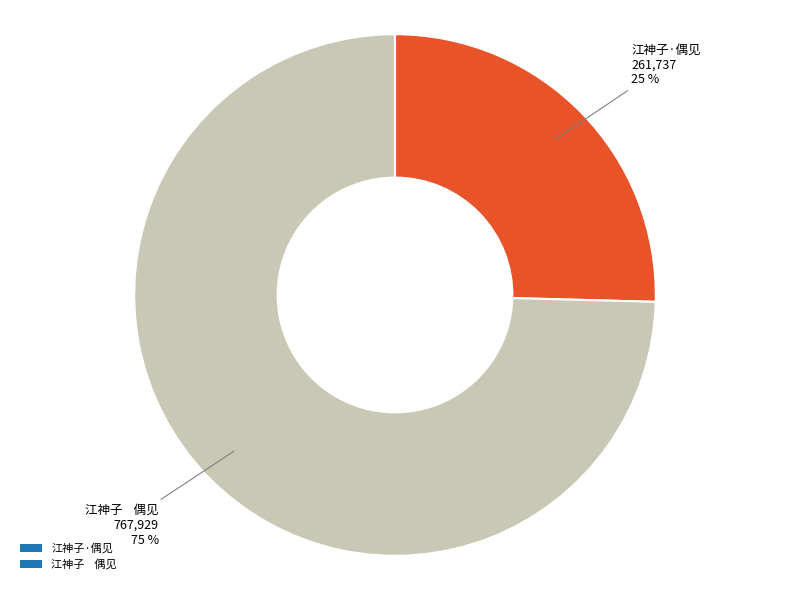

Approximately how many times larger is the value at 江神子·偶见 compared to 江神子 偶见?

0.3